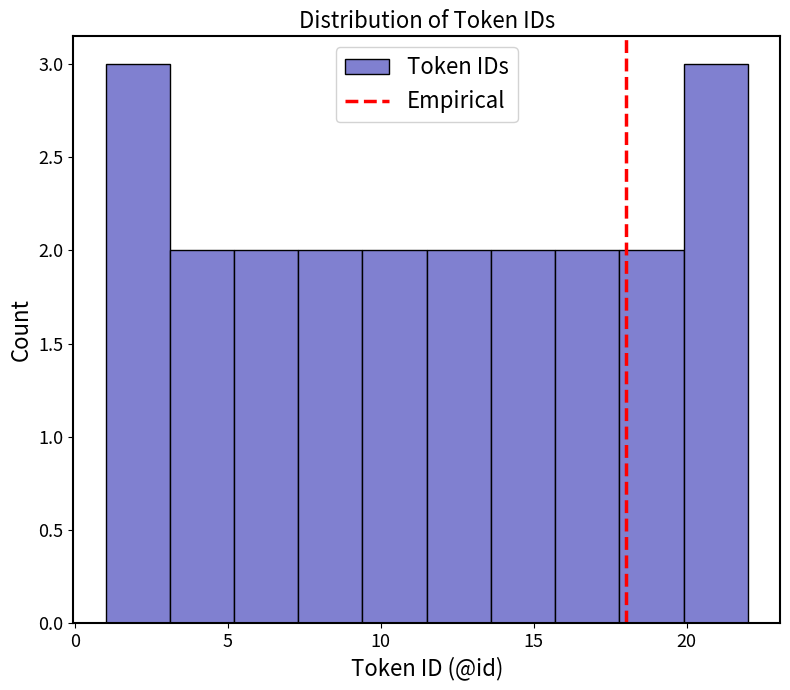

How tall is the bar that spans 5.2 to 7.3 on the x-axis? Neither the bar edges nor the heights are printed on the chart, so give them approximately, as read against the axes.

2